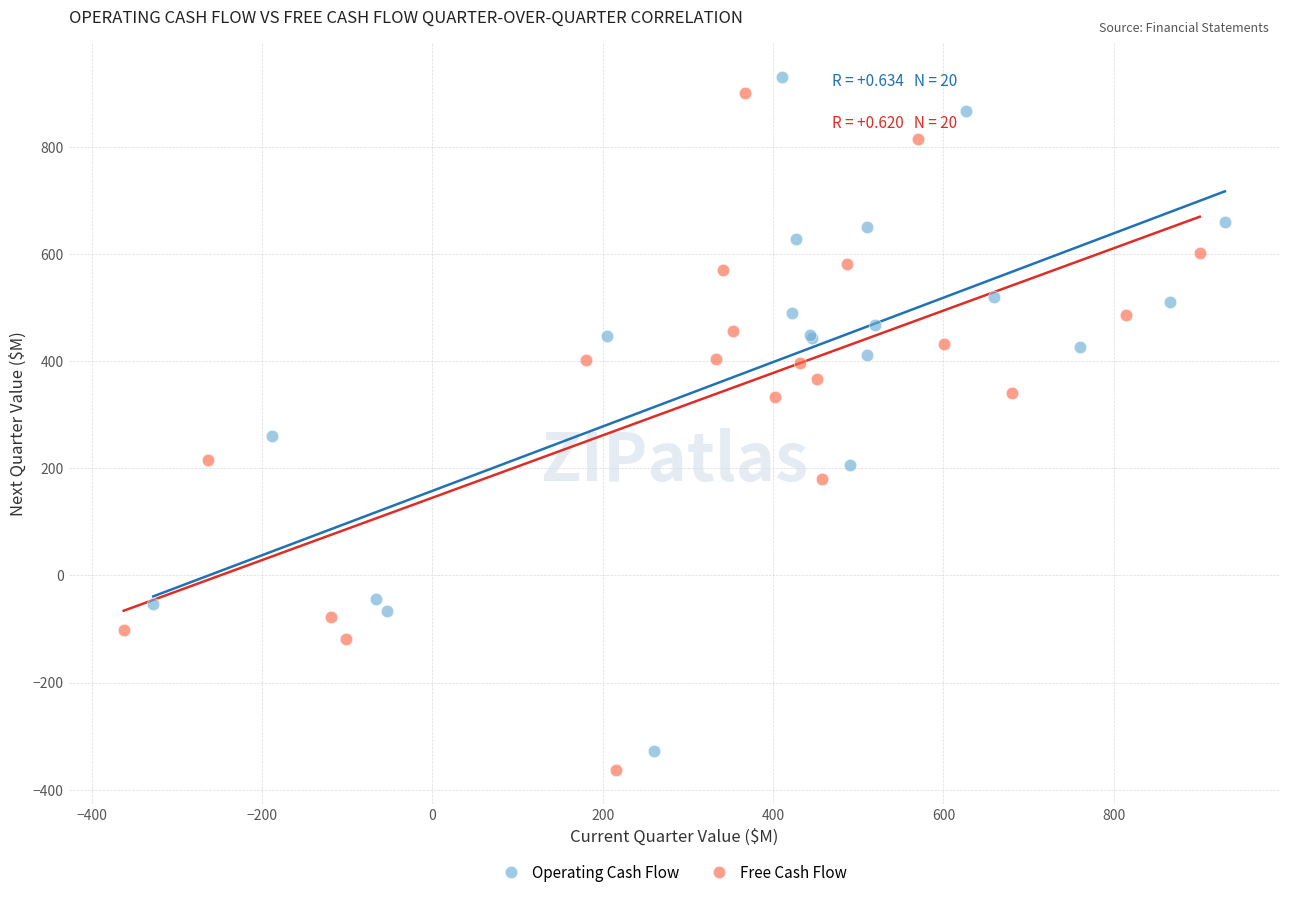

Which series has the widest spread of Y values?

Free Cash Flow